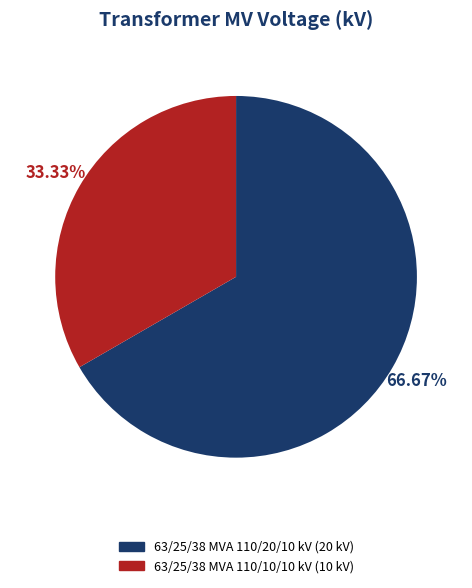

Is the sum of 63/25/38 MVA 110/20/10 kV and 63/25/38 MVA 110/10/10 kV greater than half?

Yes